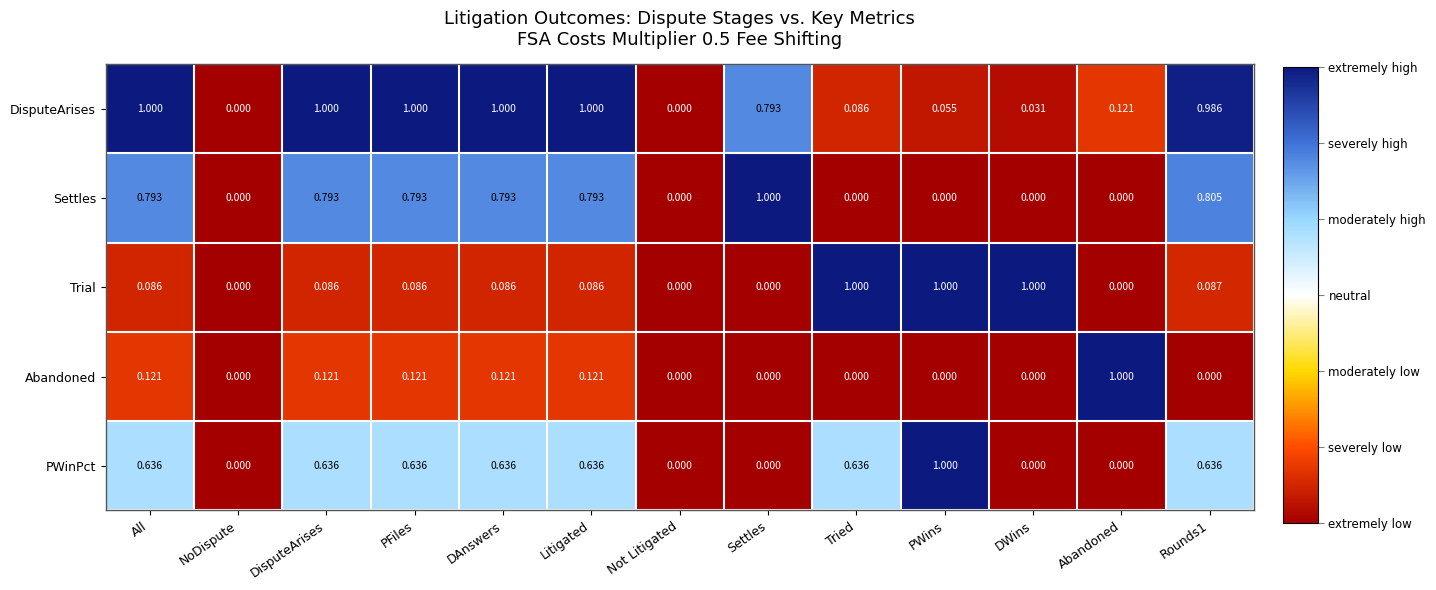

Is the value of PWinPct at PWins greater than the value of DisputeArises at Settles?

Yes